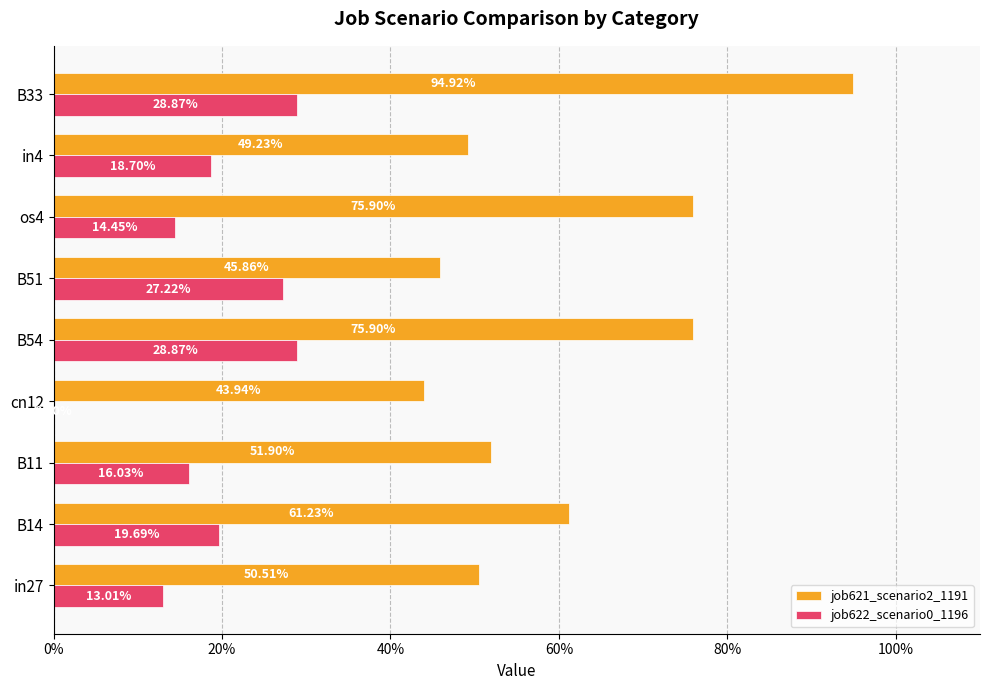

At how many categories does at least one series exceed 0?

9